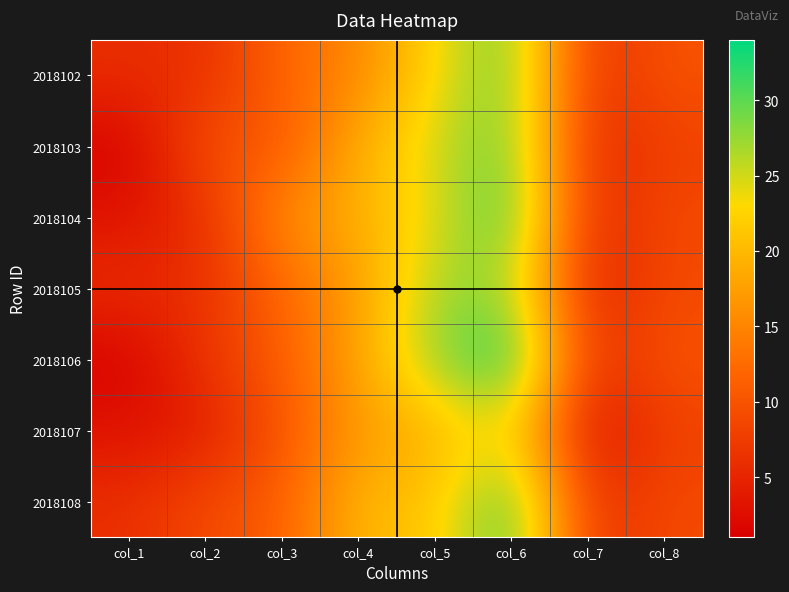

Reading right to left, extract all data points from this chart.

2018102: col_8=10	col_7=6	col_6=30	col_5=23	col_4=15	col_3=12	col_2=6	col_1=6
2018103: col_8=8	col_7=5	col_6=30	col_5=25	col_4=19	col_3=10	col_2=10	col_1=1
2018104: col_8=9	col_7=5	col_6=32	col_5=24	col_4=19	col_3=16	col_2=6	col_1=3
2018105: col_8=9	col_7=4	col_6=27	col_5=27	col_4=17	col_3=12	col_2=6	col_1=6
2018106: col_8=10	col_7=6	col_6=34	col_5=28	col_4=18	col_3=11	col_2=7	col_1=1
2018107: col_8=8	col_7=2	col_6=24	col_5=19	col_4=17	col_3=10	col_2=4	col_1=3
2018108: col_8=9	col_7=6	col_6=32	col_5=21	col_4=20	col_3=11	col_2=9	col_1=6